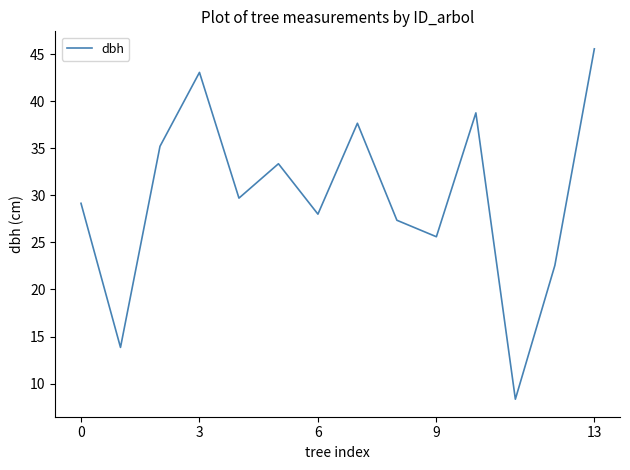

Reading left to right, list all the values displayed in this chart.

29.1	13.8	35.2	43.0	29.7	33.4	28.0	37.6	27.4	25.6	38.8	8.3	22.6	45.5